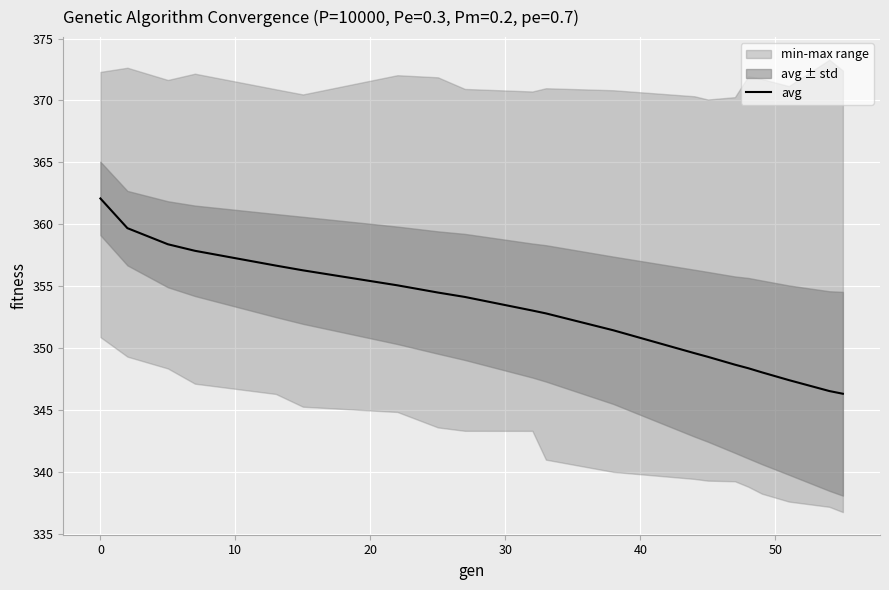

Reading left to right, extract all data points from this chart.

362.1	359.7	358.4	357.9	356.7	356.3	355.1	354.5	354.1	353.0	352.8	351.4	349.6	349.3	348.7	348.4	348.0	347.4	346.5	346.3